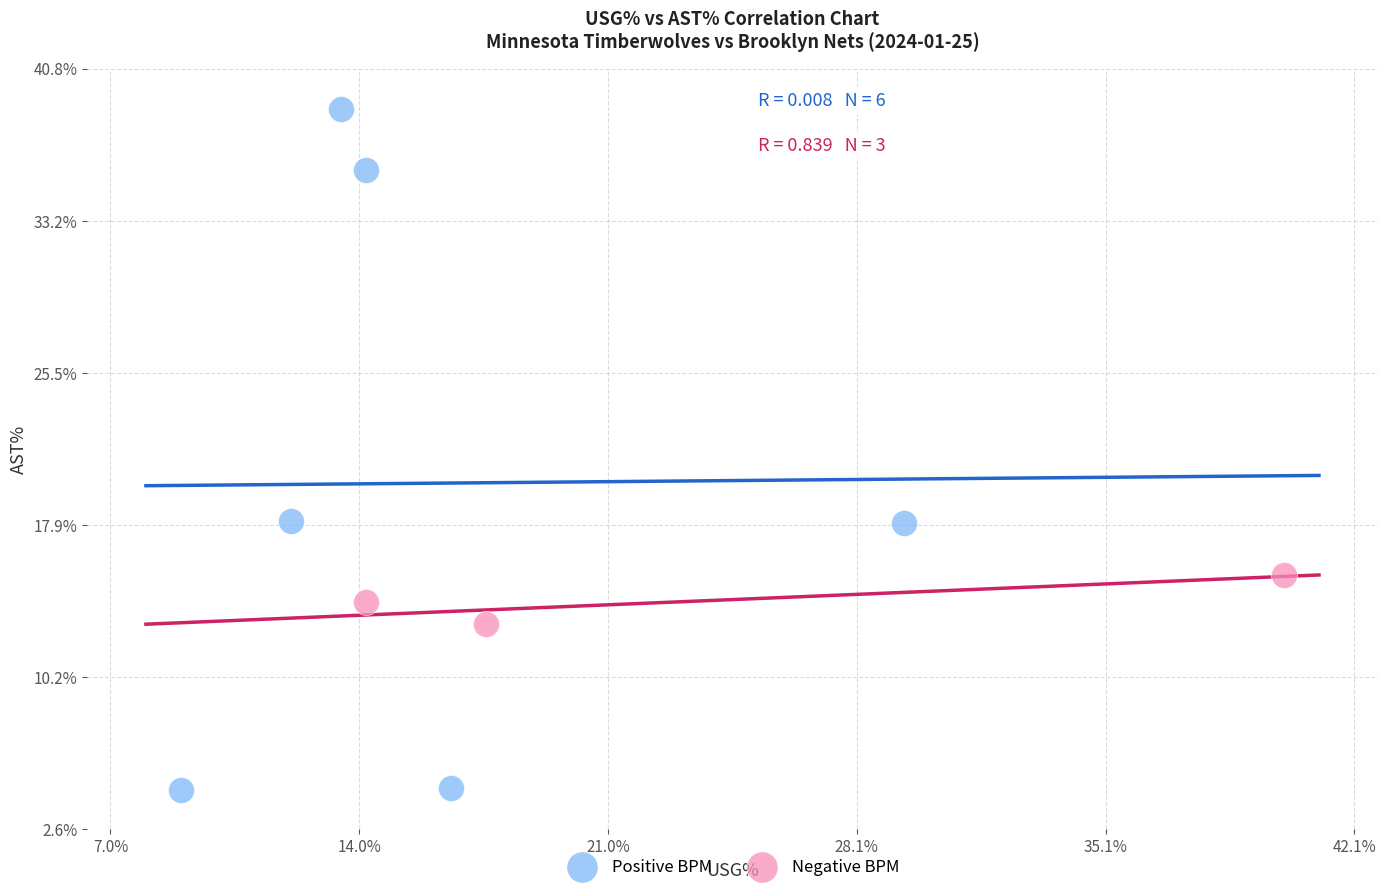

What are all the series names shown in the legend?

Positive BPM, Negative BPM